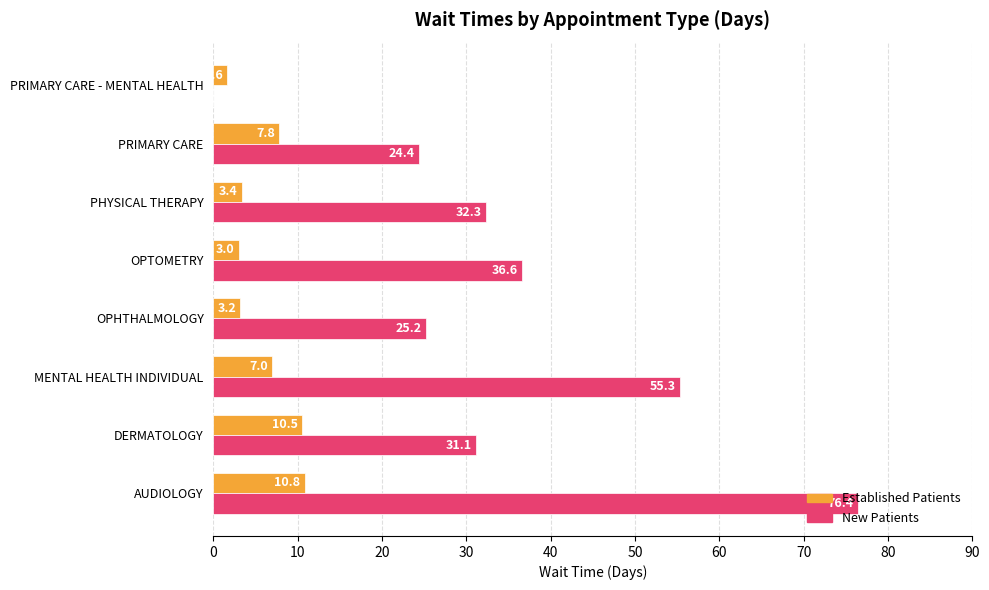

At which category is the sum across all series the highest?

AUDIOLOGY